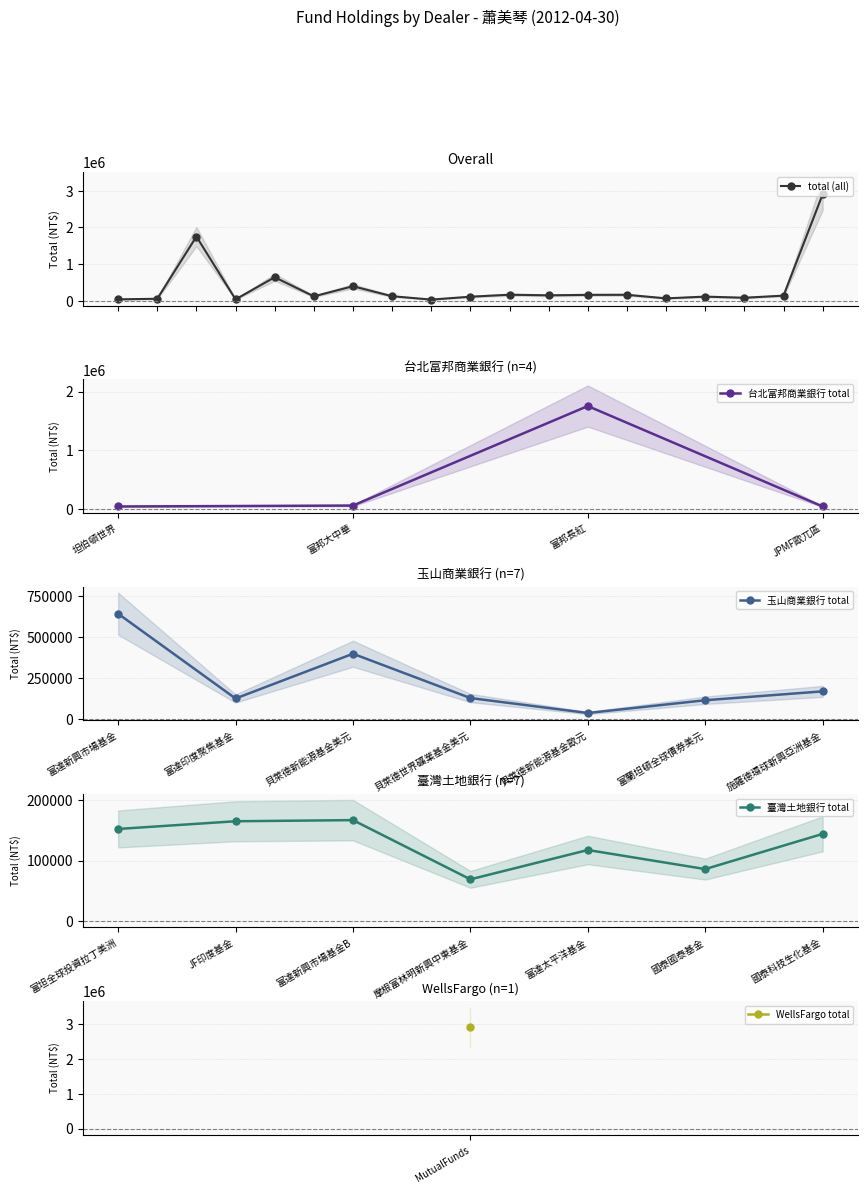

At which category is the sum across all series the highest?

富邦長紅